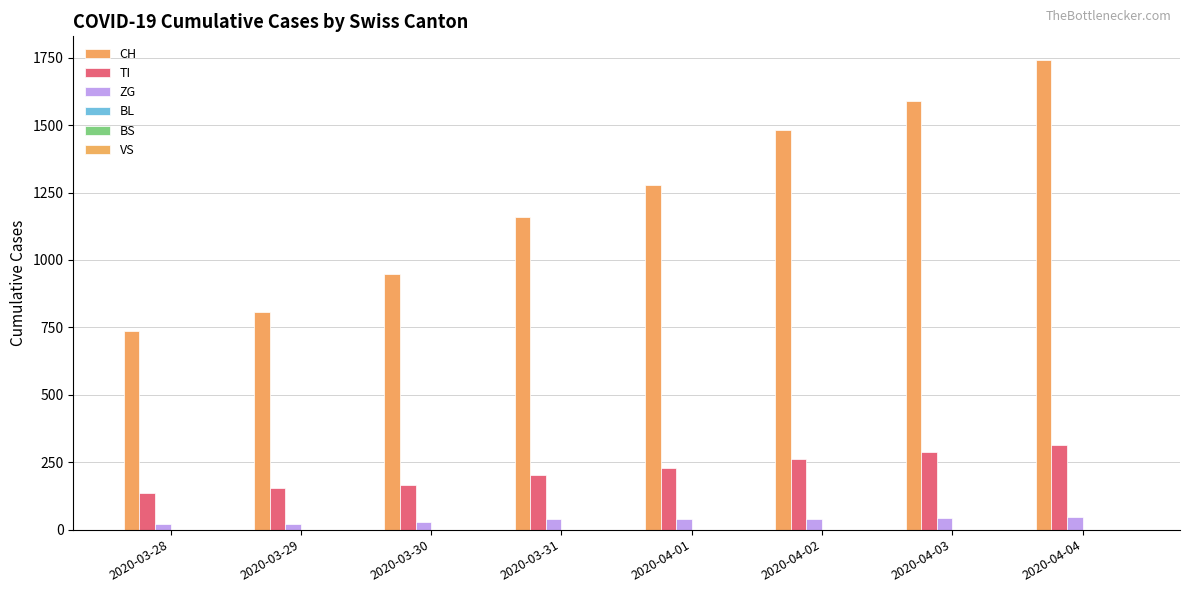

At which label is CH closest to 1239?

2020-04-01